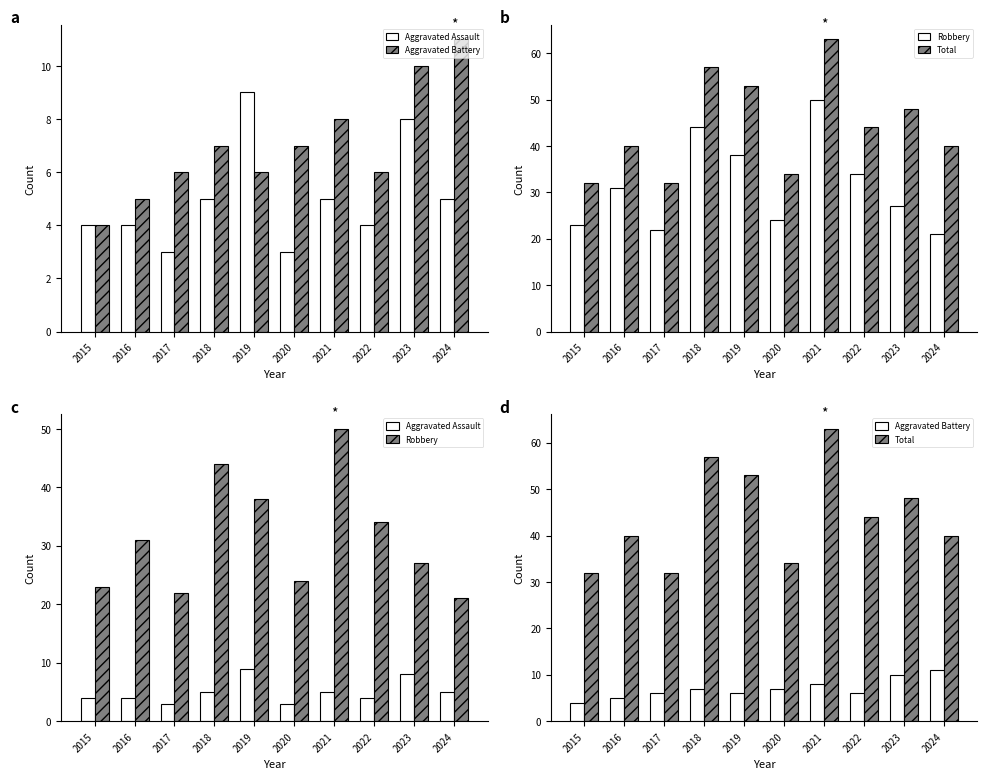

Reading left to right, transcribe all the data shown in this chart.

Aggravated Assault: 2015=4	2016=4	2017=3	2018=5	2019=9	2020=3	2021=5	2022=4	2023=8	2024=5
Aggravated Battery: 2015=4	2016=5	2017=6	2018=7	2019=6	2020=7	2021=8	2022=6	2023=10	2024=11
Robbery: 2015=23	2016=31	2017=22	2018=44	2019=38	2020=24	2021=50	2022=34	2023=27	2024=21
Total: 2015=32	2016=40	2017=32	2018=57	2019=53	2020=34	2021=63	2022=44	2023=48	2024=40